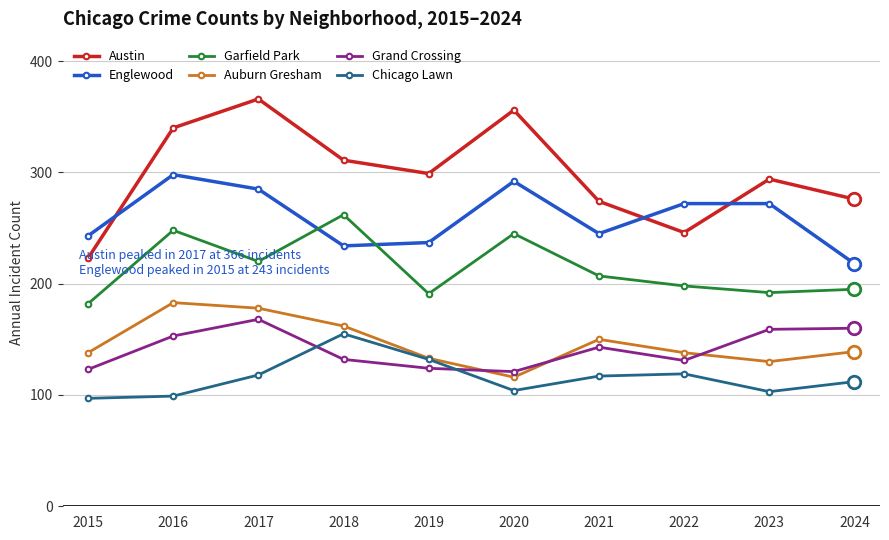

What is the value of the Austin point at the 8th from the left?

246